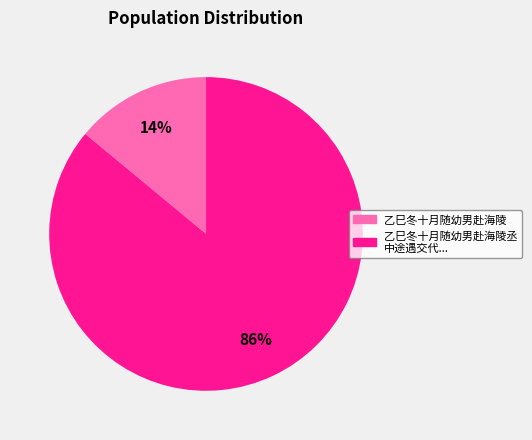

Which slice is the largest?

乙巳冬十月随幼男赴海陵丞 中途遇交代...